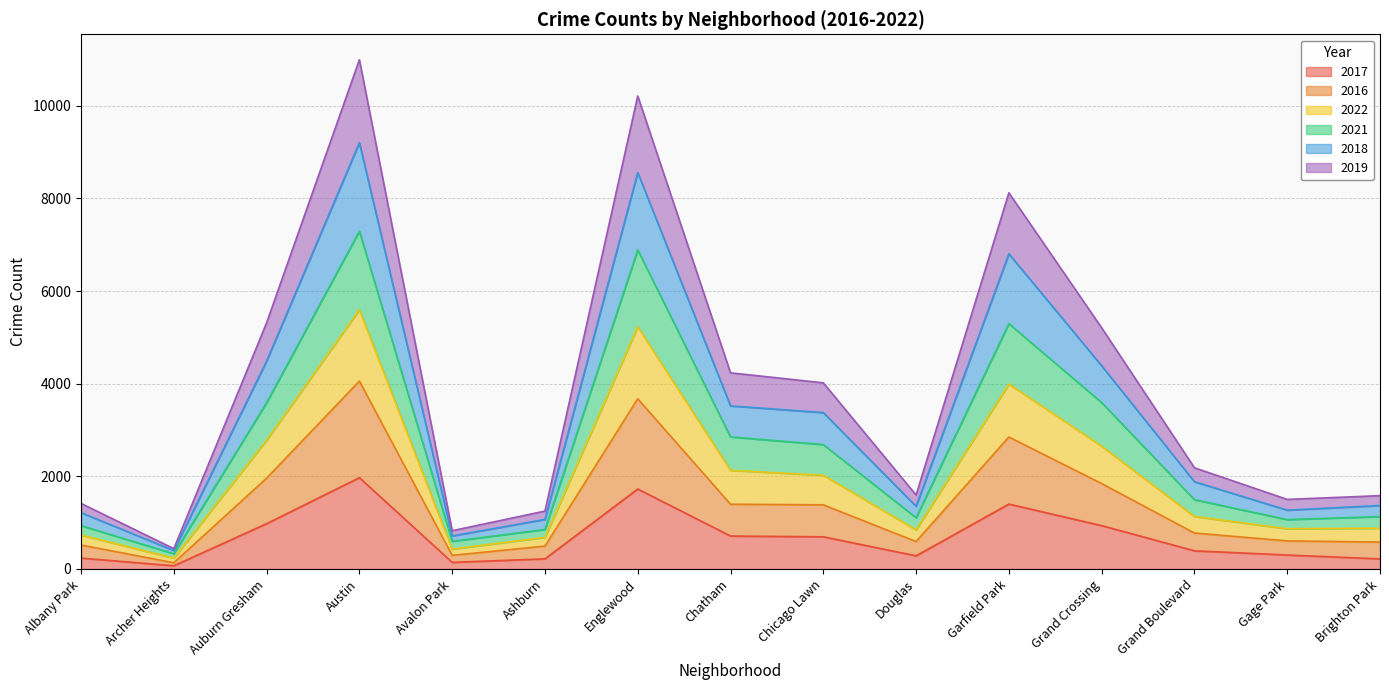

The 2017 series shows 1401 at Garfield Park. True or false?

True